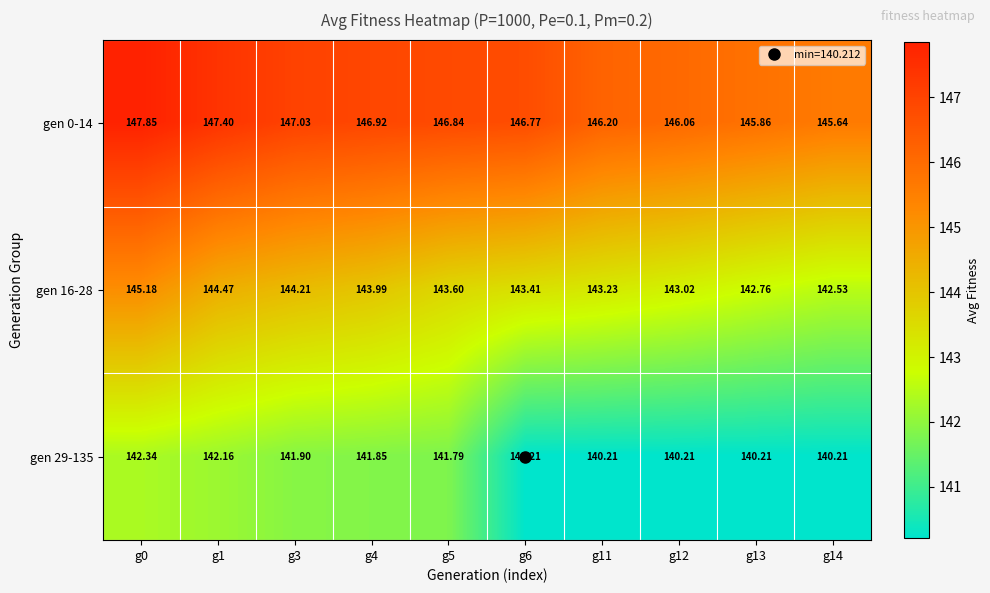

How many values in the gen 16-28 series exceed 143?

8